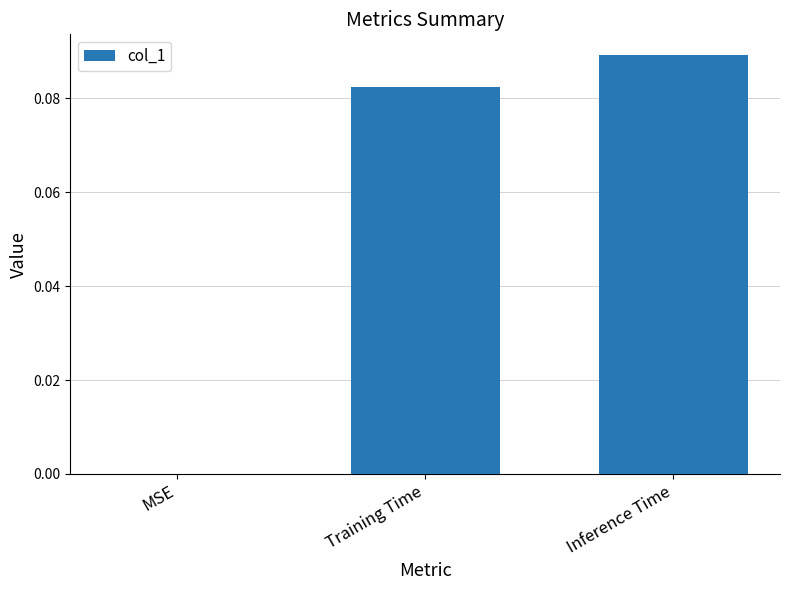

Which has a higher value, MSE or Inference Time?

Inference Time